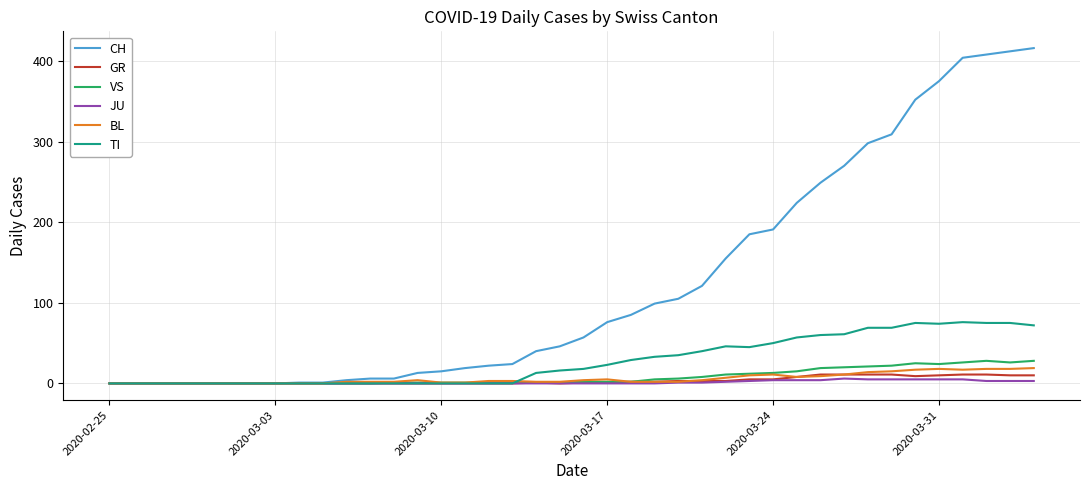

Which series has the widest spread of values?

CH